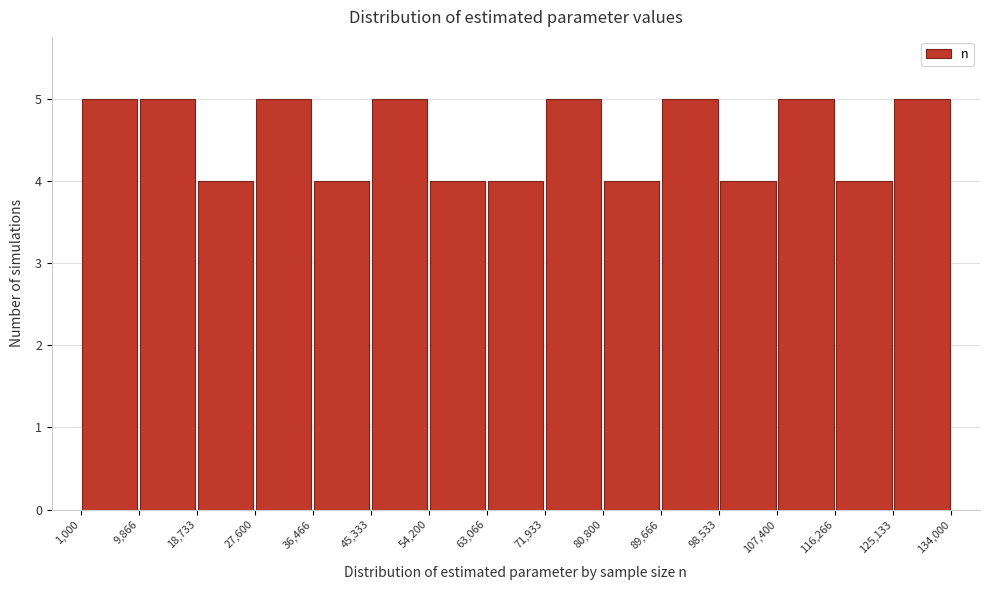

How tall is the bar that spans 107,400 to 116,266 on the x-axis? The values are not printed on the chart, so give them approximately, as read against the axis.

5